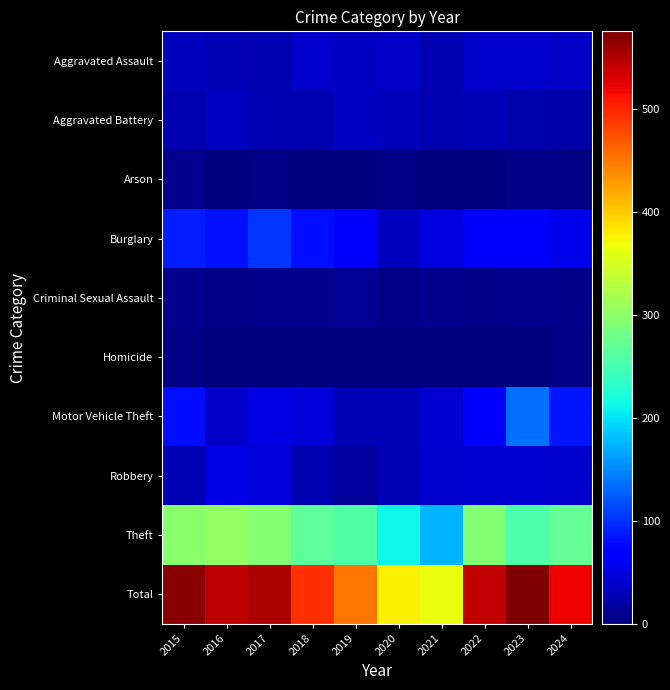

Reading left to right, what are all the values shown in this chart?

Aggravated Assault: 2015=32	2016=27	2017=25	2018=40	2019=34	2020=36	2021=26	2022=40	2023=40	2024=36
Aggravated Battery: 2015=25	2016=35	2017=25	2018=25	2019=35	2020=31	2021=26	2022=28	2023=24	2024=21
Arson: 2015=7	2016=1	2017=3	2018=2	2019=1	2020=3	2021=0	2022=0	2023=3	2024=3
Burglary: 2015=89	2016=81	2017=103	2018=80	2019=70	2020=32	2021=48	2022=64	2023=68	2024=56
Criminal Sexual Assault: 2015=7	2016=3	2017=7	2018=8	2019=10	2020=4	2021=8	2022=5	2023=8	2024=5
Homicide: 2015=3	2016=2	2017=1	2018=0	2019=0	2020=2	2021=2	2022=1	2023=2	2024=3
Motor Vehicle Theft: 2015=80	2016=38	2017=50	2018=45	2019=29	2020=28	2021=41	2022=67	2023=135	2024=85
Robbery: 2015=29	2016=52	2017=45	2018=26	2019=14	2020=28	2021=40	2022=41	2023=41	2024=40
Theft: 2015=298	2016=304	2017=293	2018=266	2019=258	2020=213	2021=174	2022=294	2023=254	2024=271
Total: 2015=570	2016=543	2017=552	2018=492	2019=451	2020=377	2021=365	2022=540	2023=575	2024=520